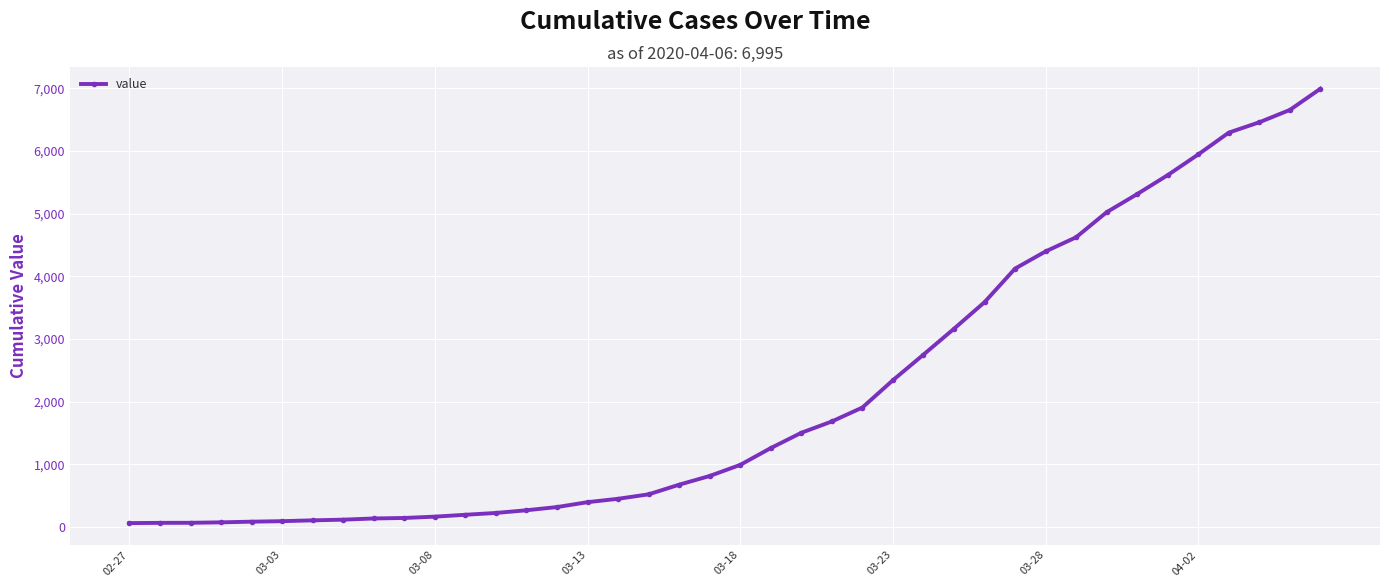

How many series are shown in this chart?

1